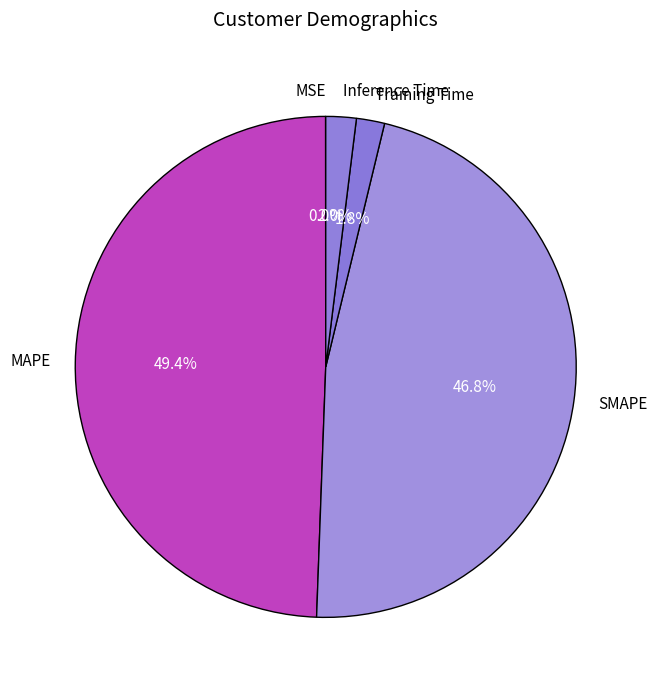

What portion of the pie excludes MAPE?

50.6%